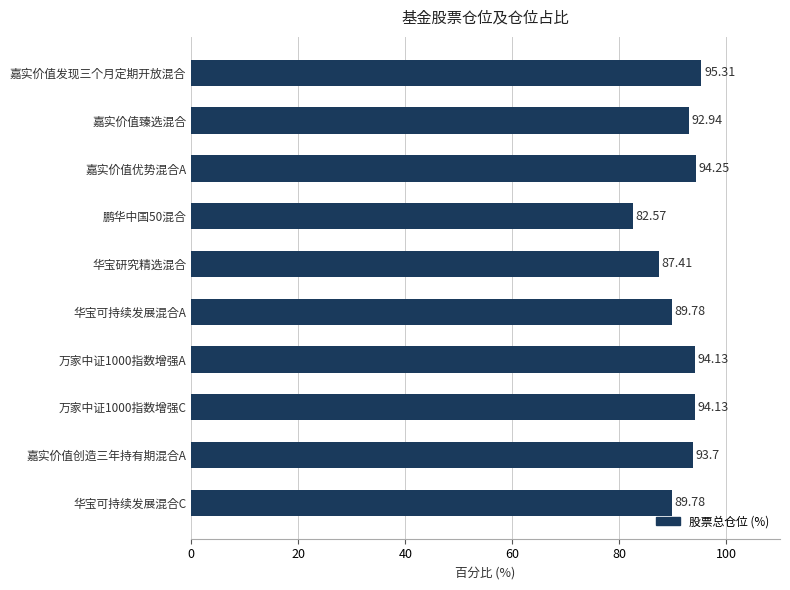

Where is the data nearest to the value 88?

华宝研究精选混合